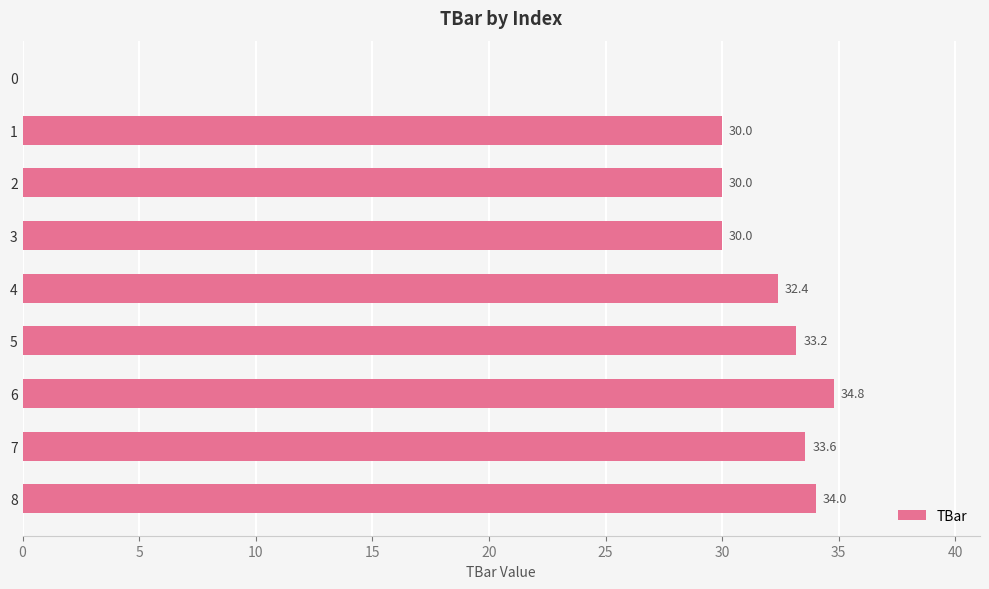

What is the approximate value at 8?

34.0